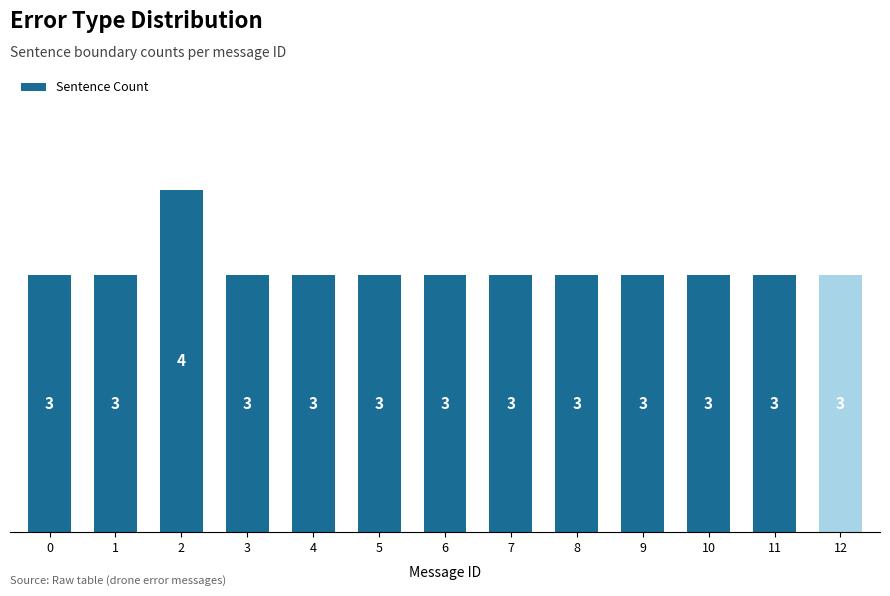

What is the value of the 6th bar from the left?

3